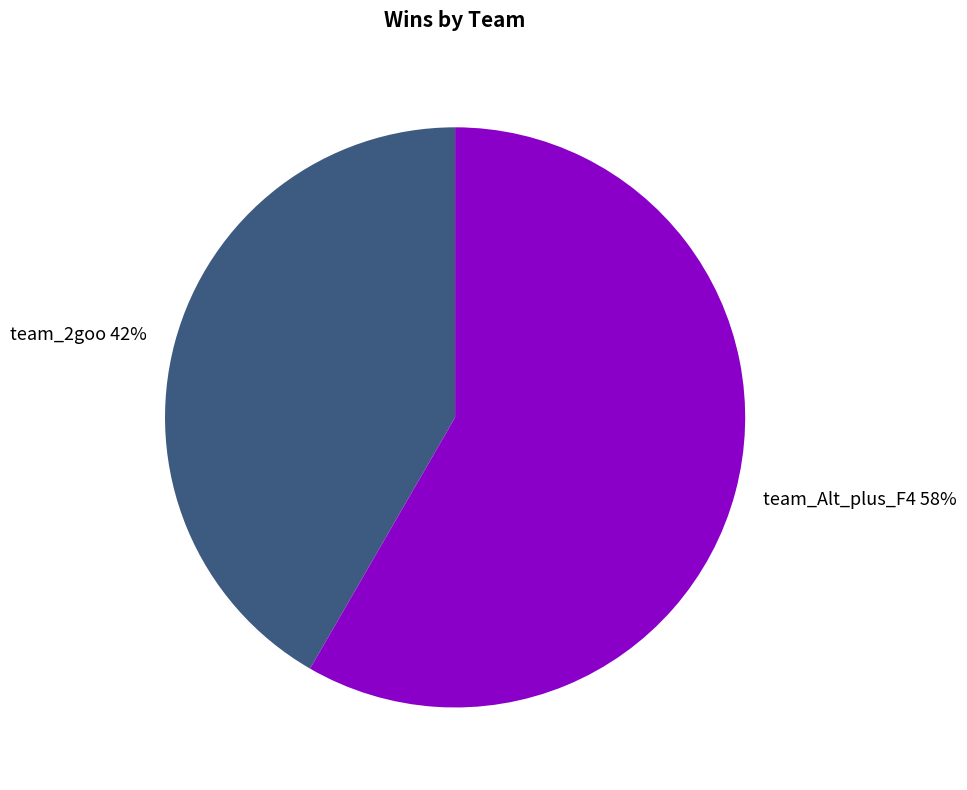

Which slice is the smallest?

team_2goo